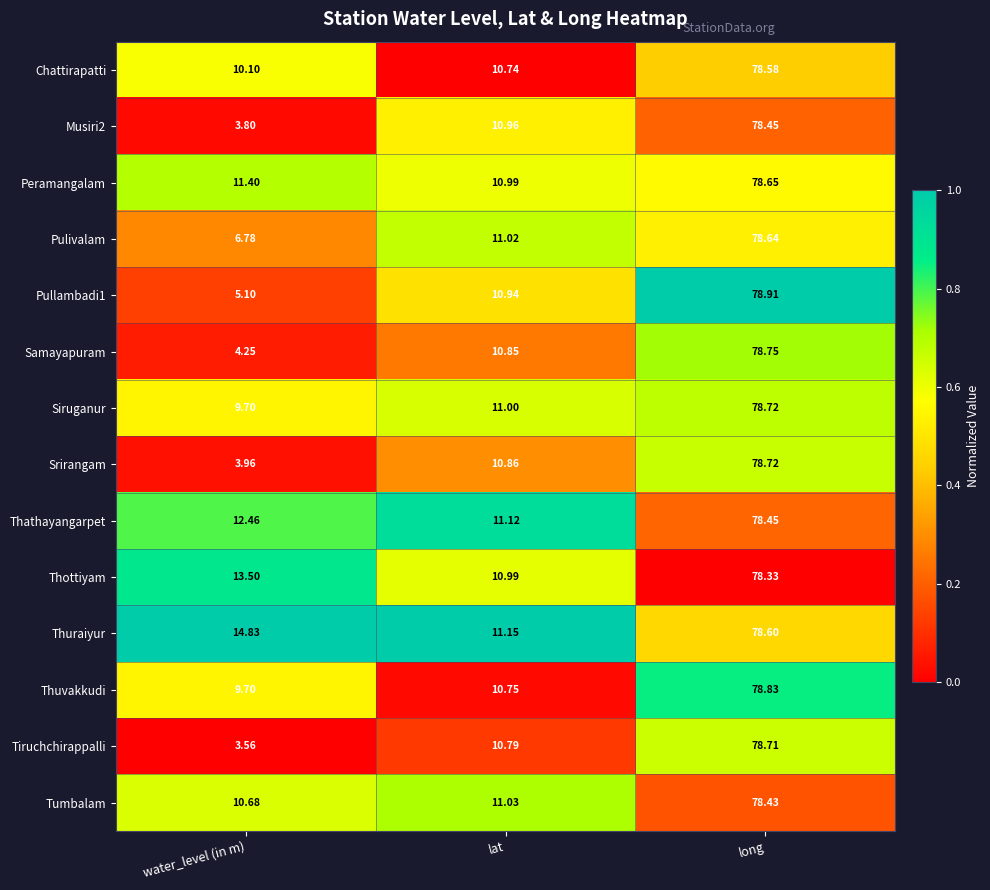

Which series has the widest spread of values?

Tiruchchirappalli